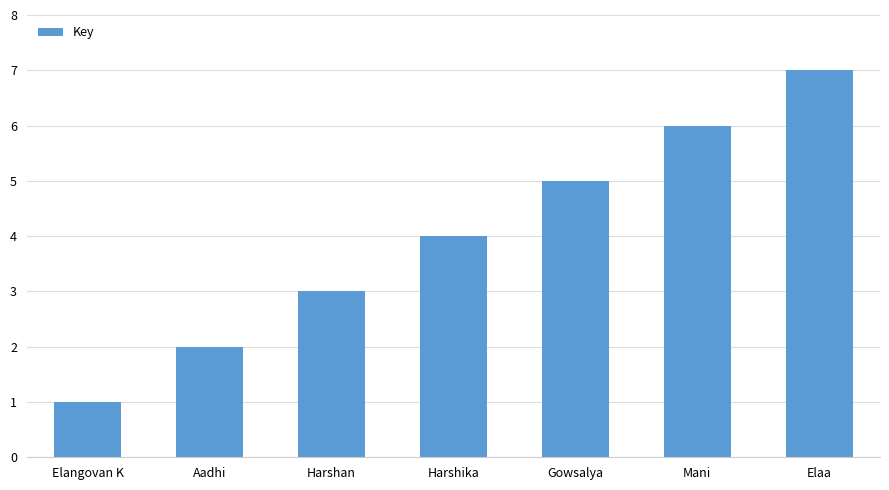

List the labels in order of value, smallest first.

Elangovan K, Aadhi, Harshan, Harshika, Gowsalya, Mani, Elaa